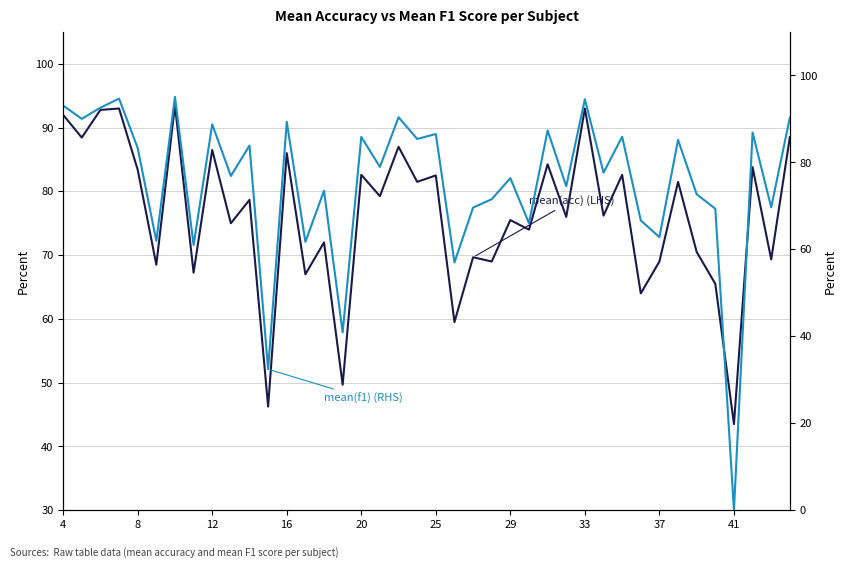

How many values in the mean(acc) (LHS) series exceed 78?

20